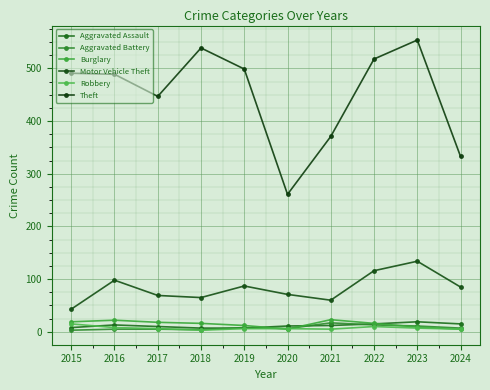

How many lines are shown in the chart?

6